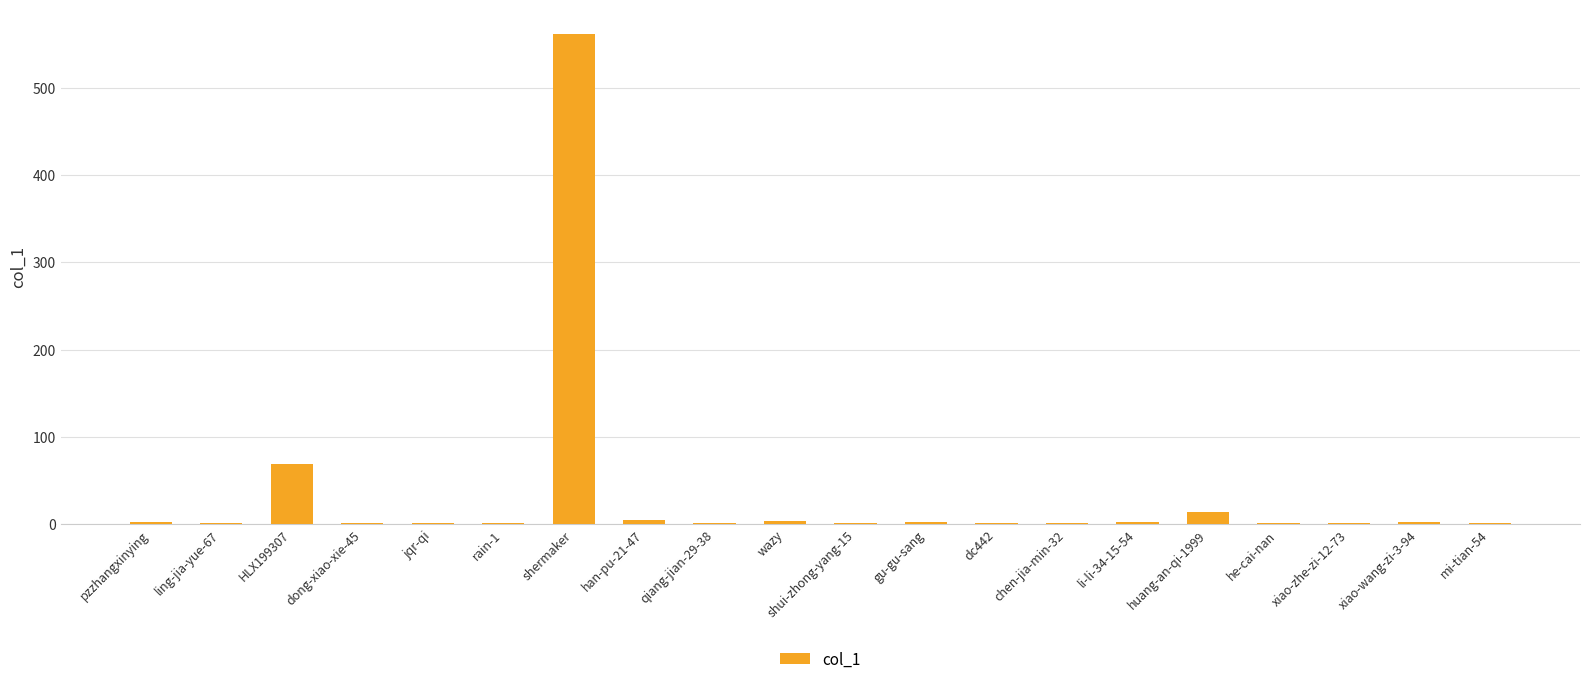

Are the bars horizontal?

No